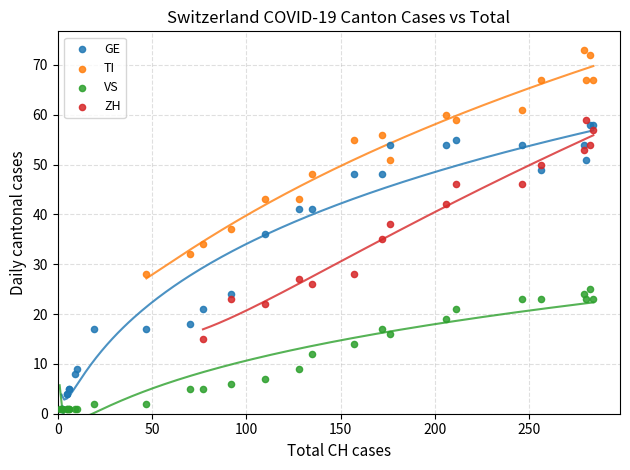

Which series reaches the maximum Y coordinate?

TI